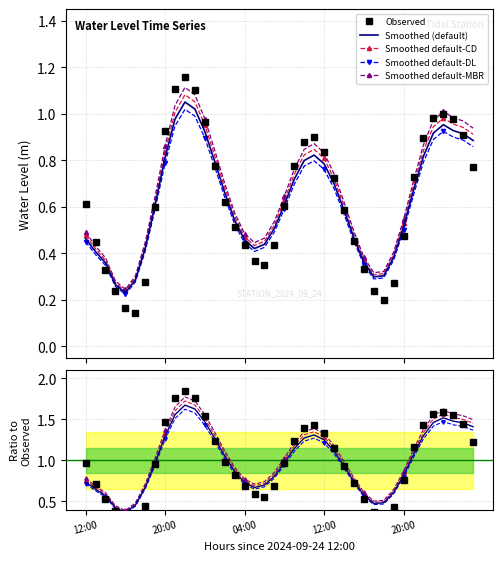

List the series in order of their peak value, lowest first.

Smoothed default-DL, Smoothed (default), Smoothed default-CD, Smoothed default-MBR, Observed